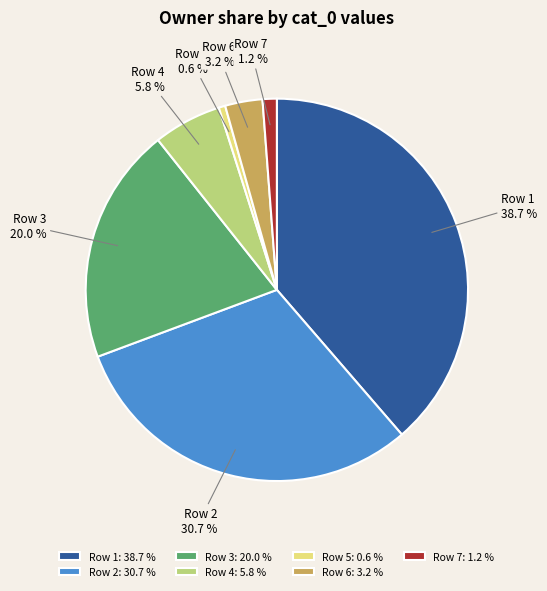

Count the number of slices in the pie.

7